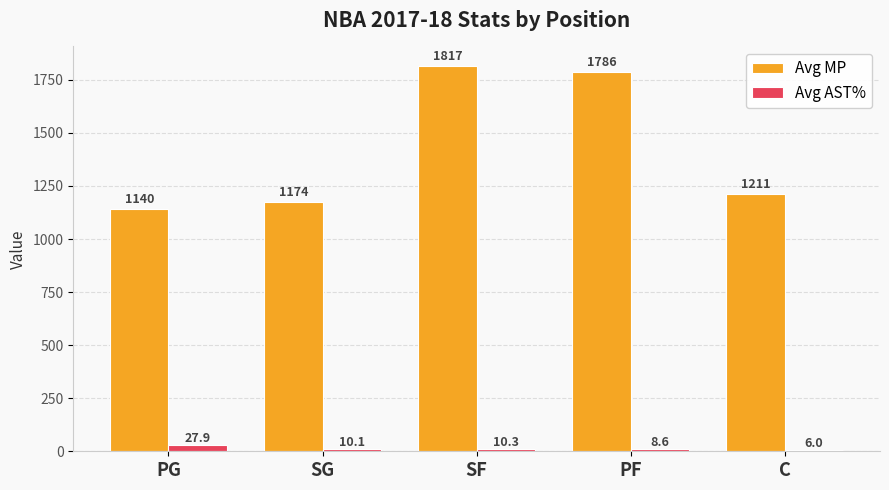

The value of Avg MP at SG is 1174.1. True or false?

True